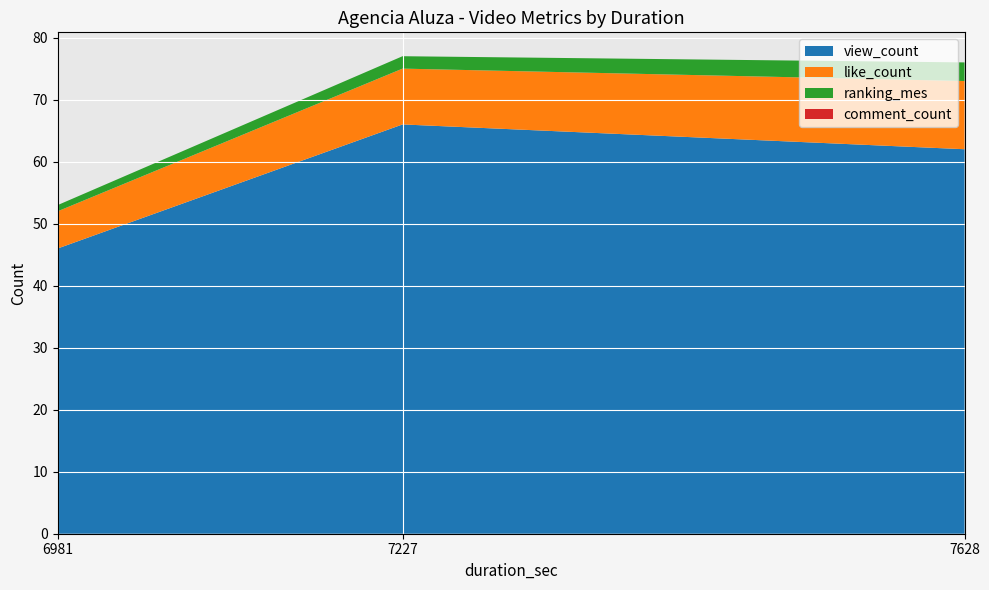

Reading right to left, extract all data points from this chart.

view_count: 7628=62	7227=66	6981=46
like_count: 7628=11	7227=9	6981=6
comment_count: 7628=0	7227=0	6981=0
ranking_mes: 7628=3	7227=2	6981=1